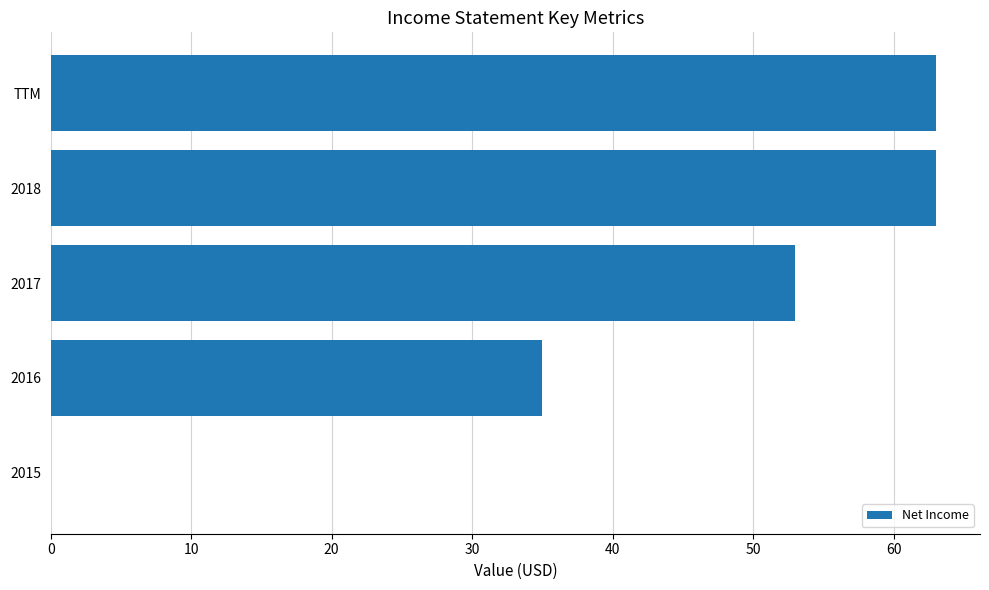

How many values are above zero?

4